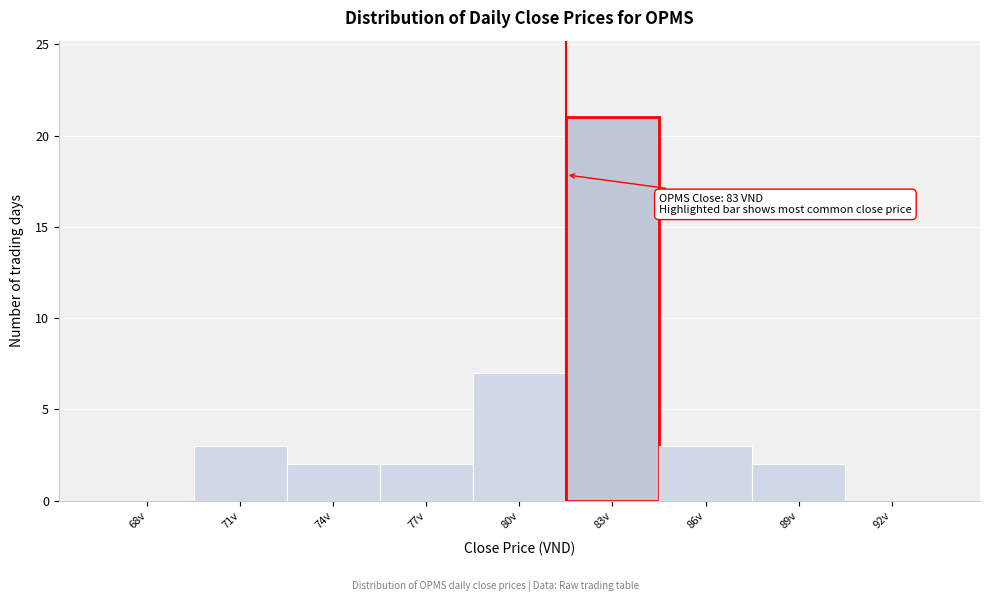

Reading left to right, list all the values displayed in this chart.

68v=0	71v=3	74v=2	77v=2	80v=7	83v=21	86v=3	89v=2	92v=0